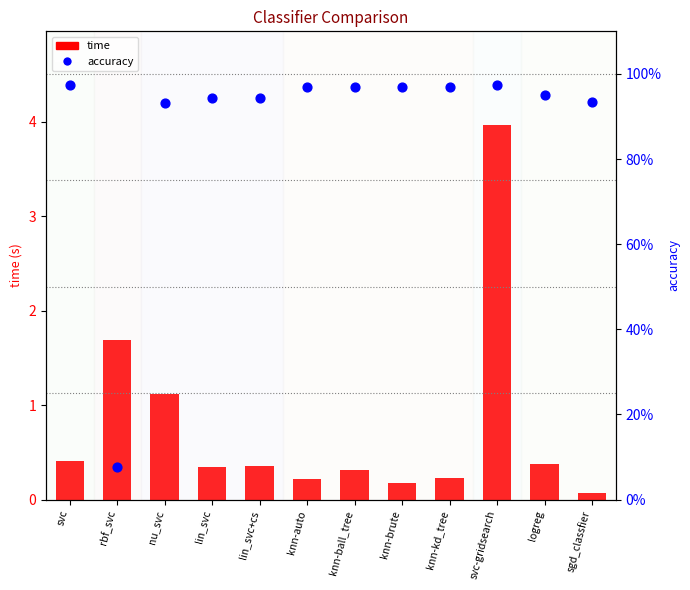

Which series reaches the maximum Y coordinate?

time